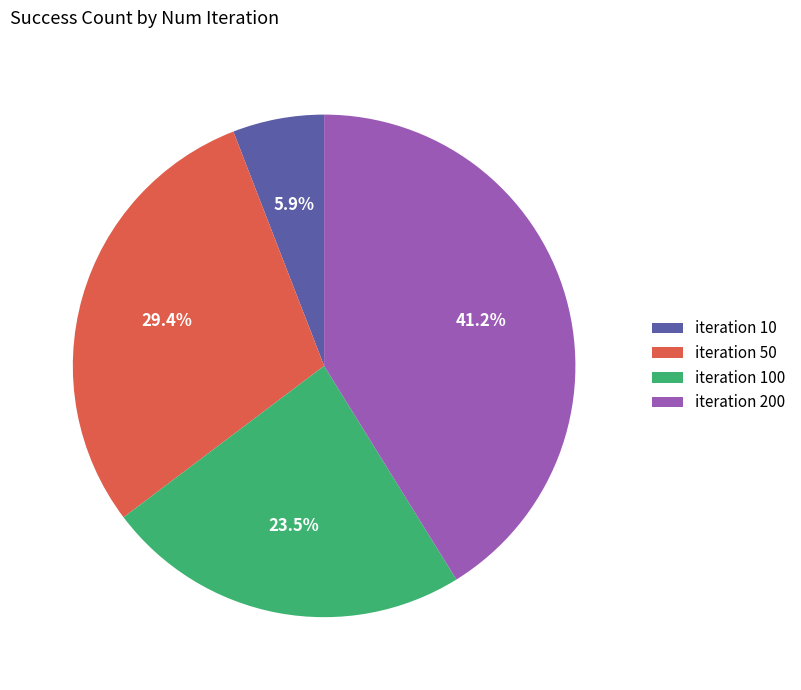

What percentage do iteration 200 and iteration 100 together represent?

64.7%